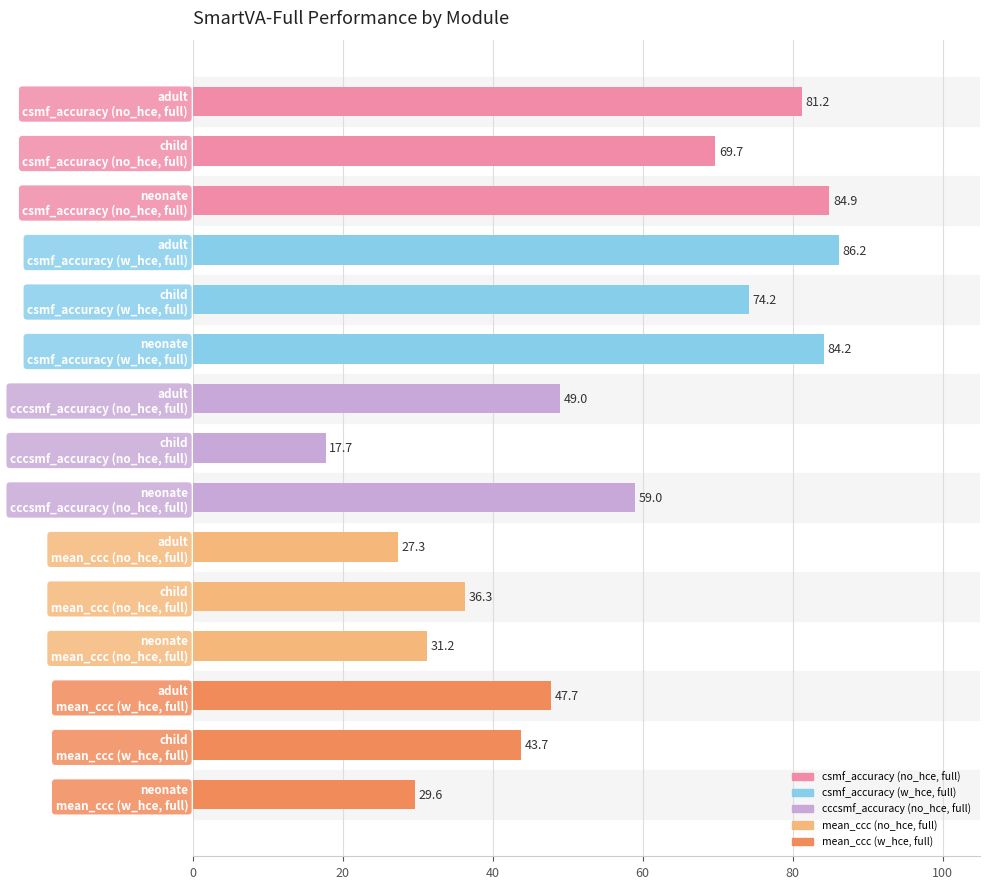

What is the smallest value displayed?

17.7